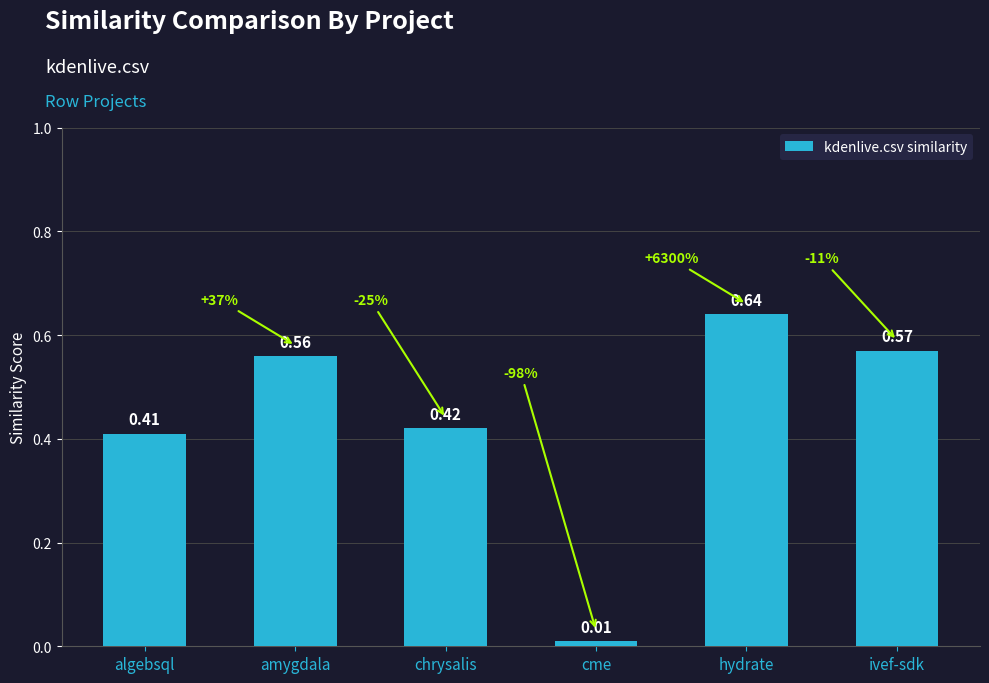

Rank the categories by value from highest to lowest.

hydrate, ivef-sdk, amygdala, chrysalis, algebsql, cme